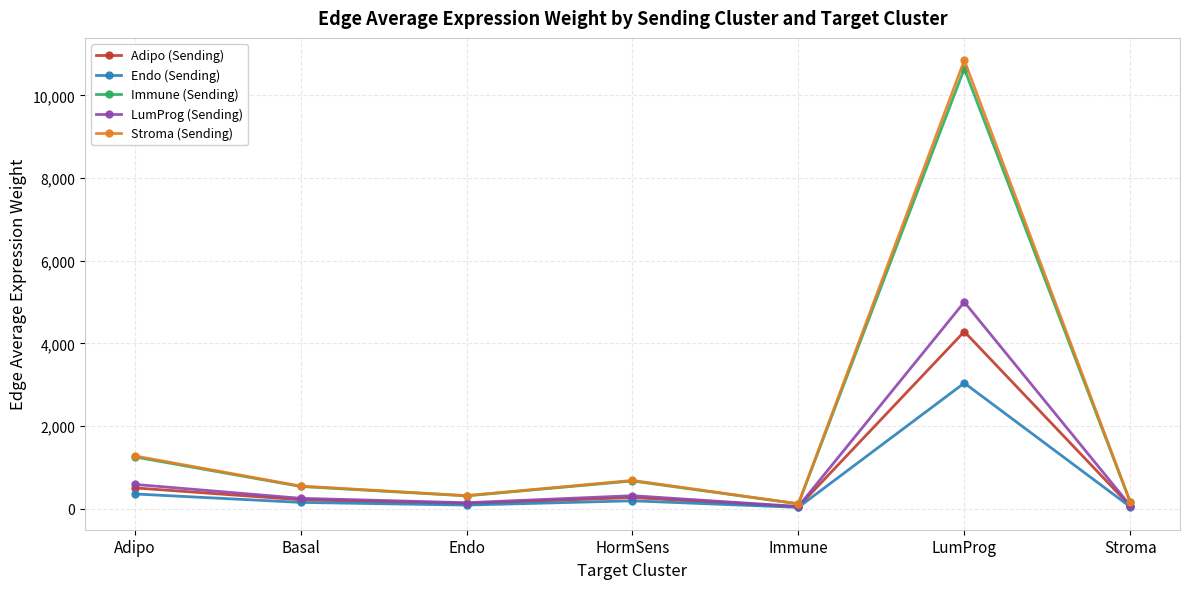

At which label does Endo (Sending) reach its peak?

LumProg